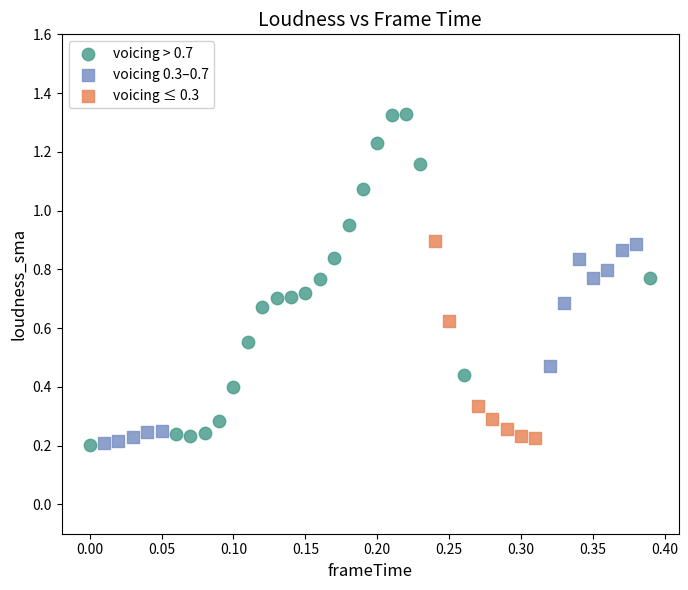

Which series contains the highest Y value?

voicing > 0.7